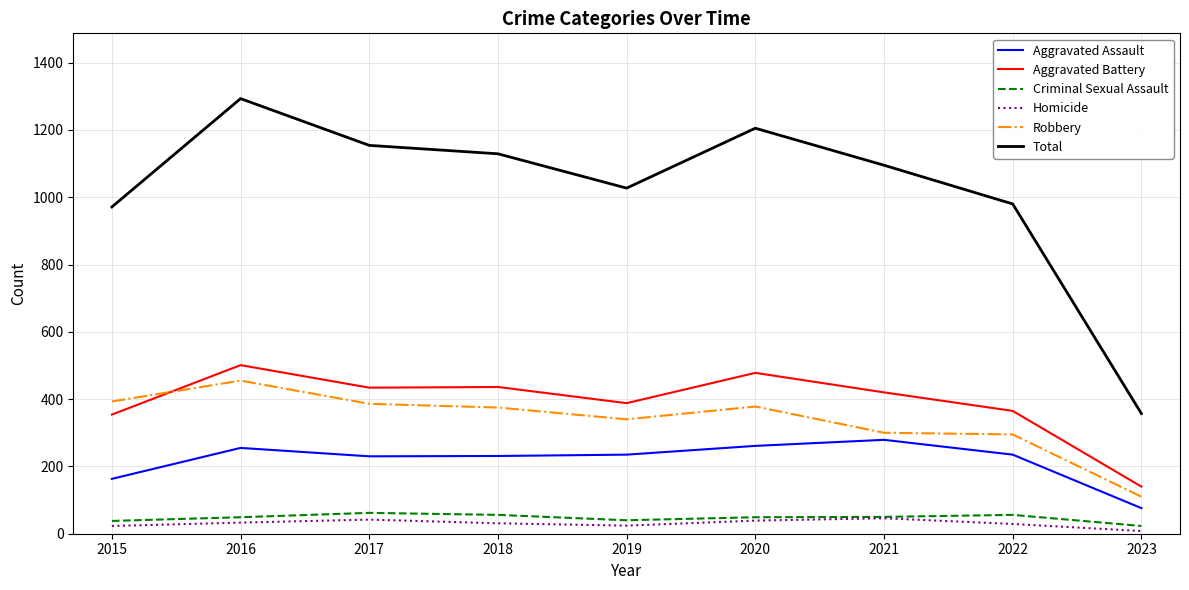

What is the greatest value displayed?

1293